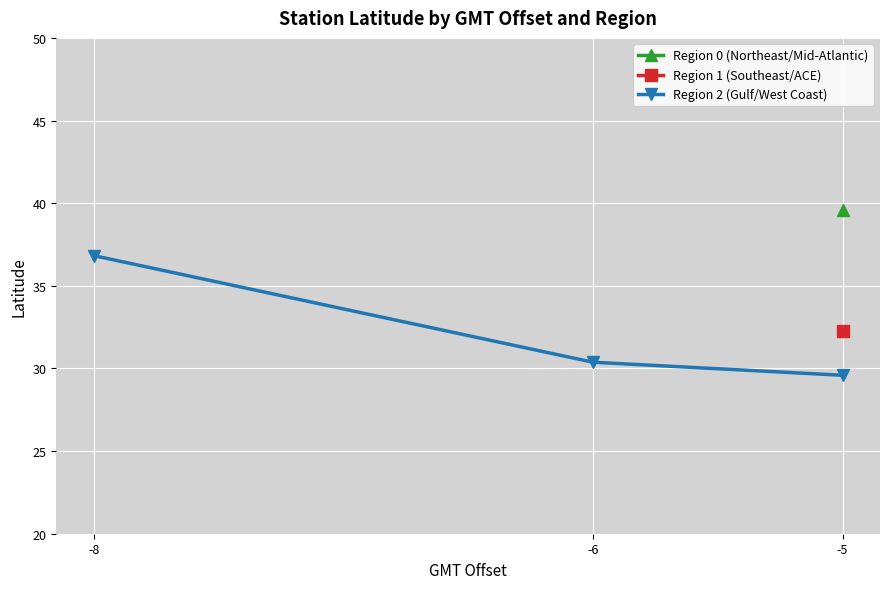

Between -5 and -6, which is larger?

-6